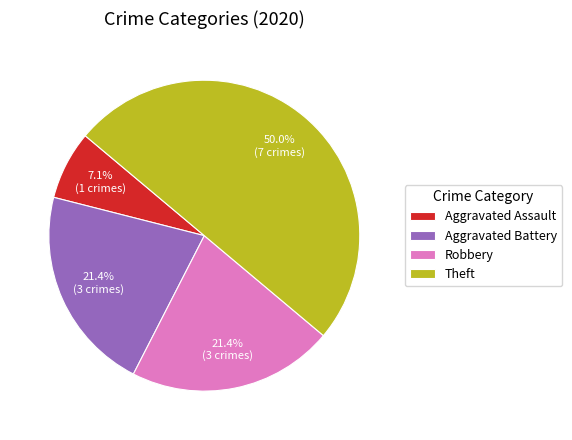

Which slice is the smallest?

Aggravated Assault